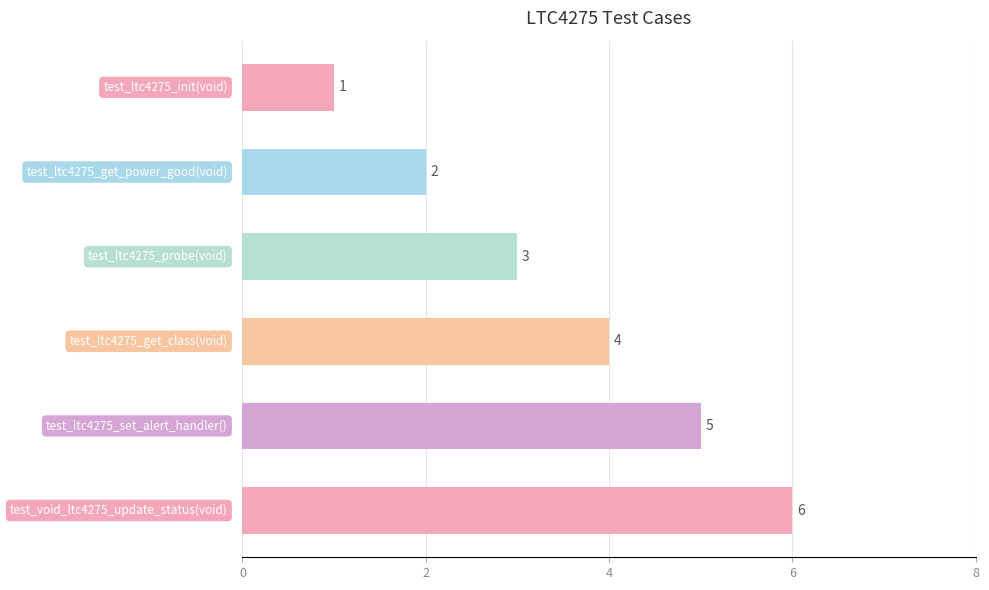

What is the difference between the second highest and minimum values?

4